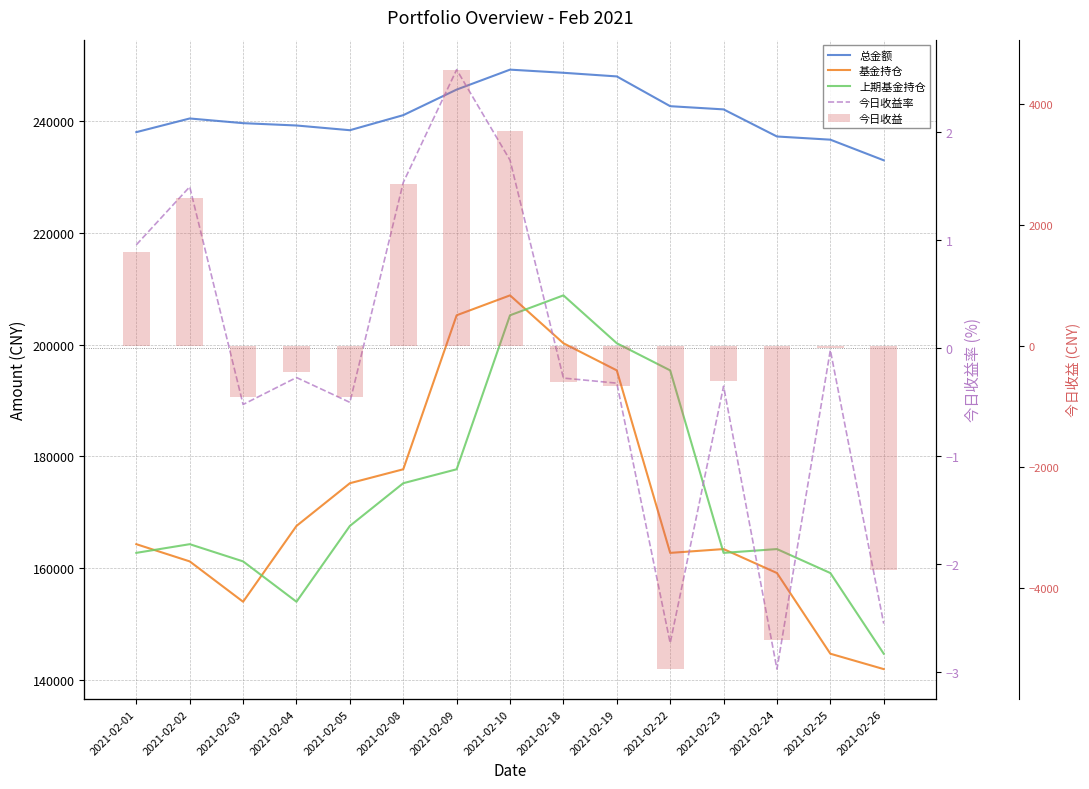

What is the total value across all series at 2021-02-22?

595414.1